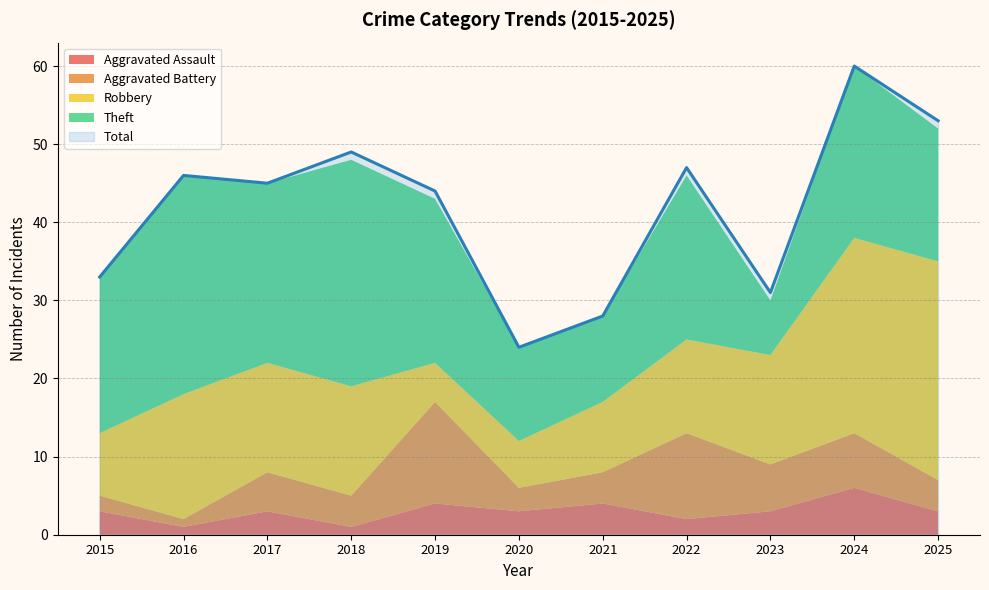

True or false: Robbery and Aggravated Assault intersect in this chart.

False